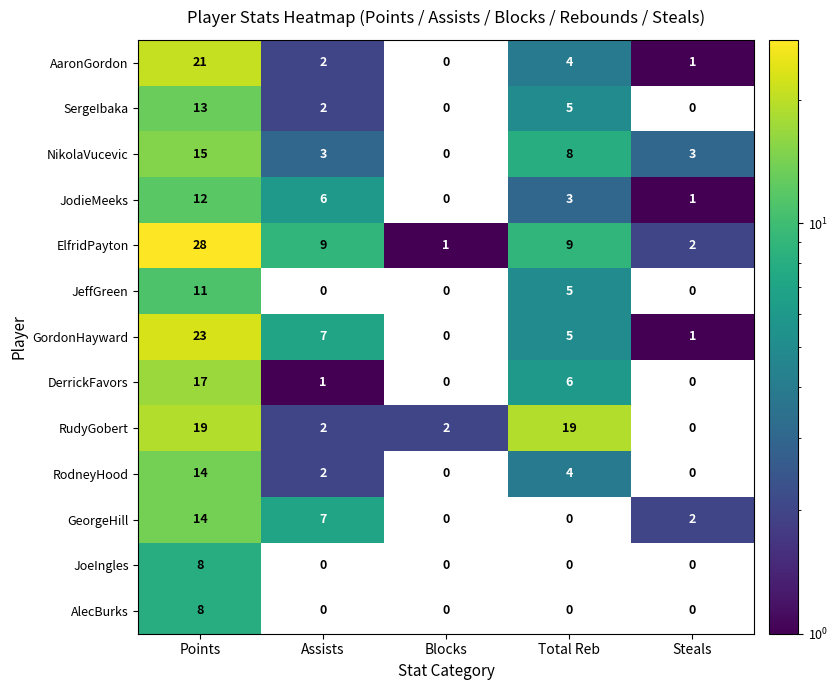

At which label does NikolaVucevic reach its peak?

Points